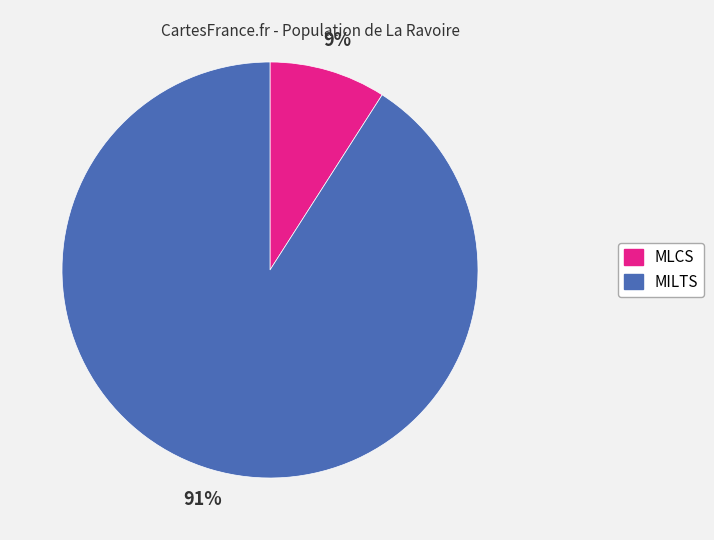

To the nearest percent, what is the difference between the largest and smallest slice percentages?

82%